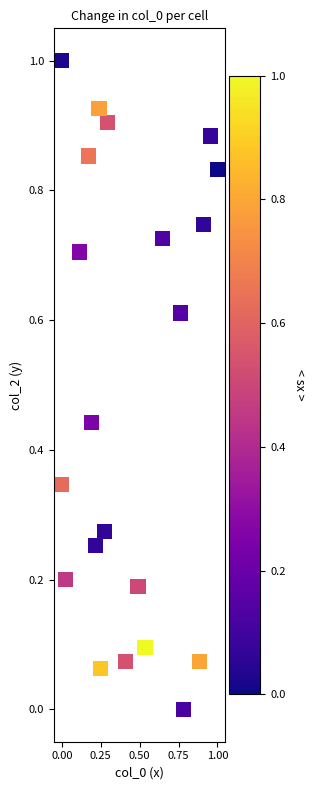

What is the range of X values (max minus min)?

1.0